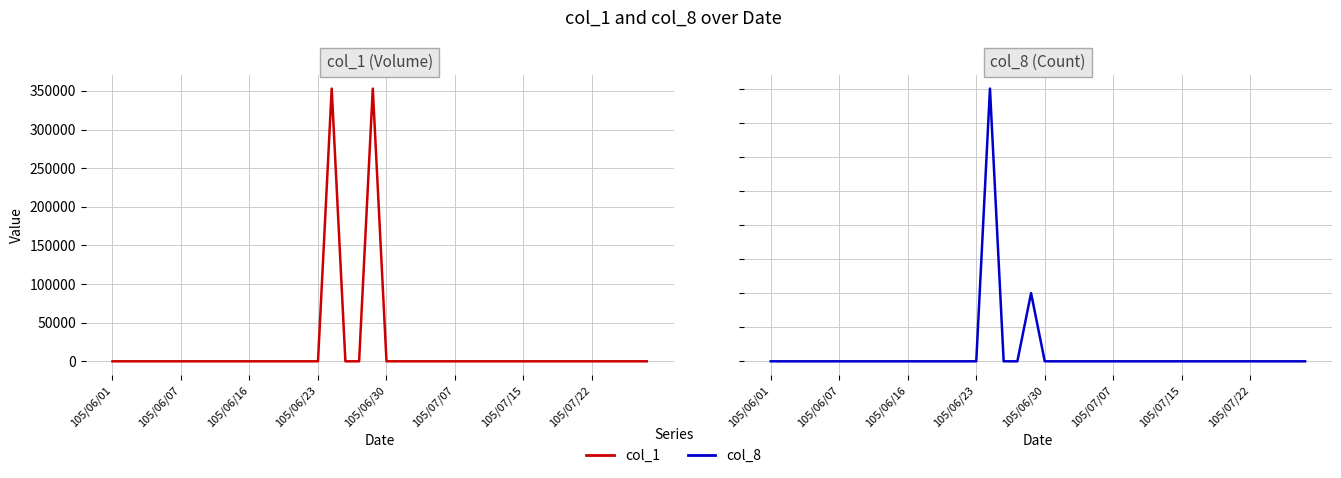

Count the number of categories in the chart.

40